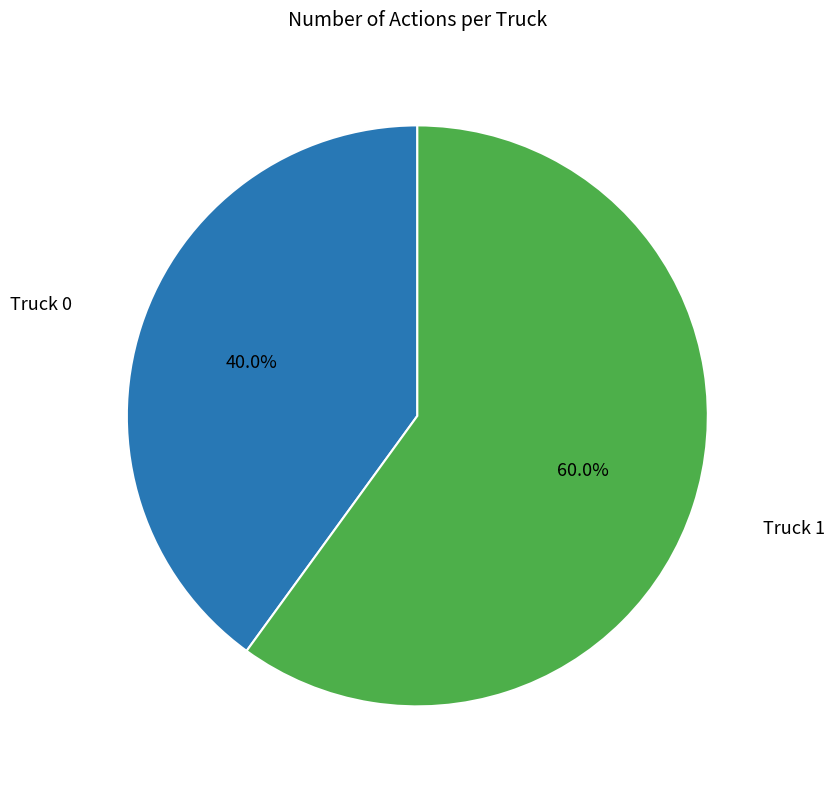

How much of the chart is everything except Truck 1?

40.0%